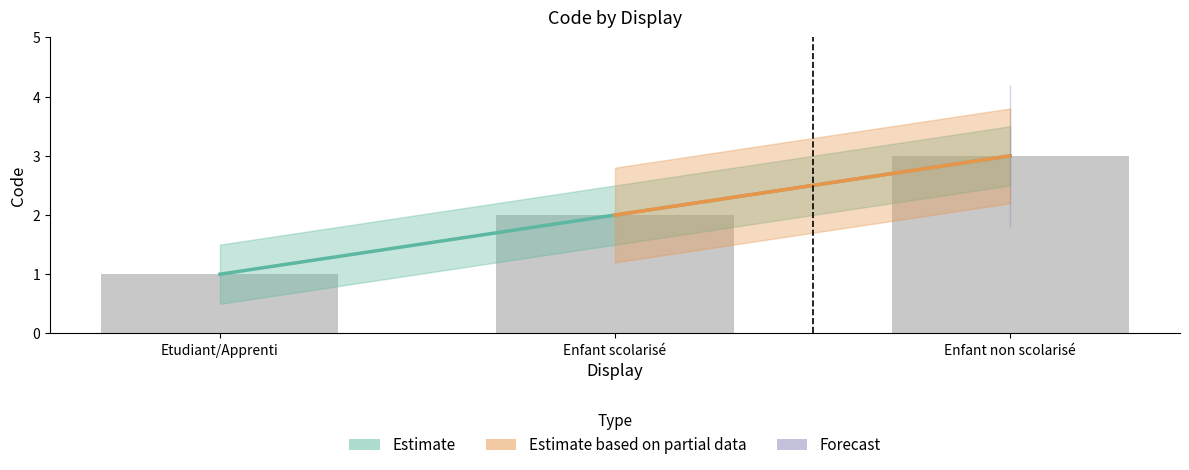

The value at Enfant scolarisé is 3. True or false?

False